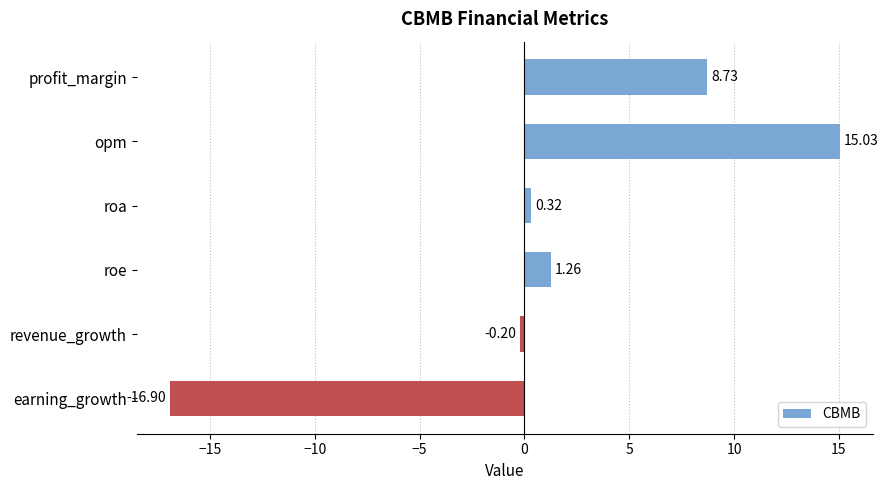

What is the label of the 3rd bar from the bottom?

roe